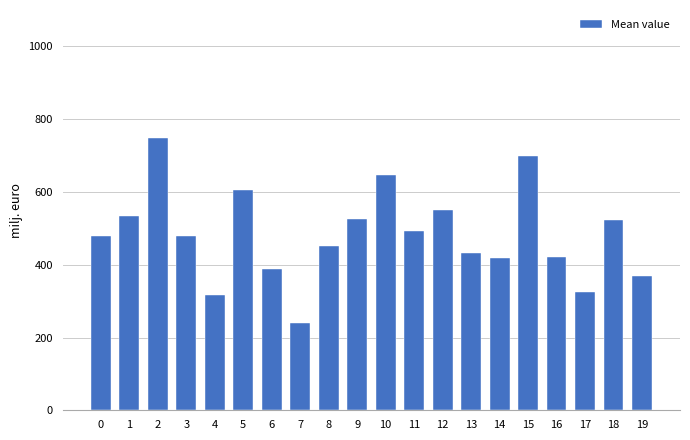

What is the difference between the values at 3 and 14?

61.0